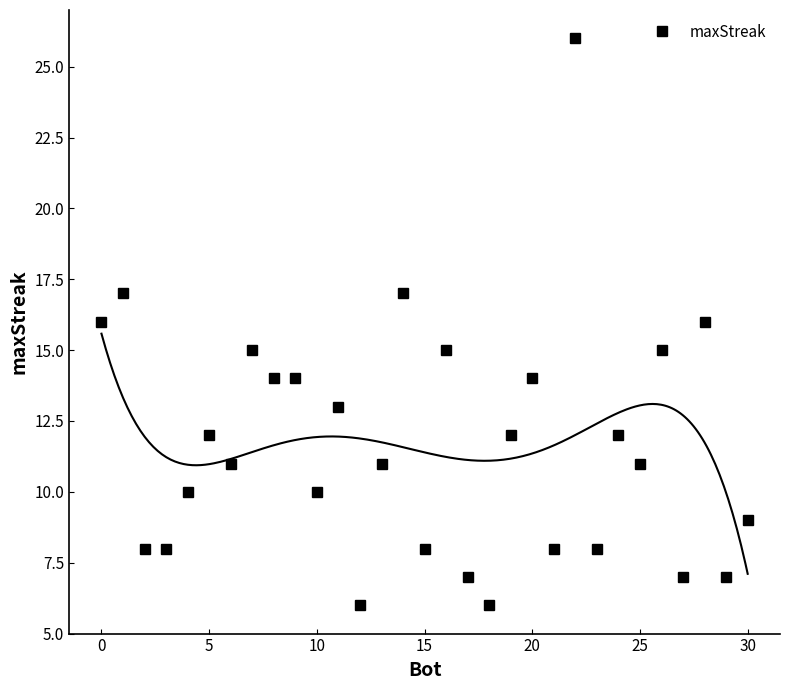

Reading left to right, transcribe all the data shown in this chart.

16	17	8	8	10	12	11	15	14	14	10	13	6	11	17	8	15	7	6	12	14	8	26	8	12	11	15	7	16	7	9